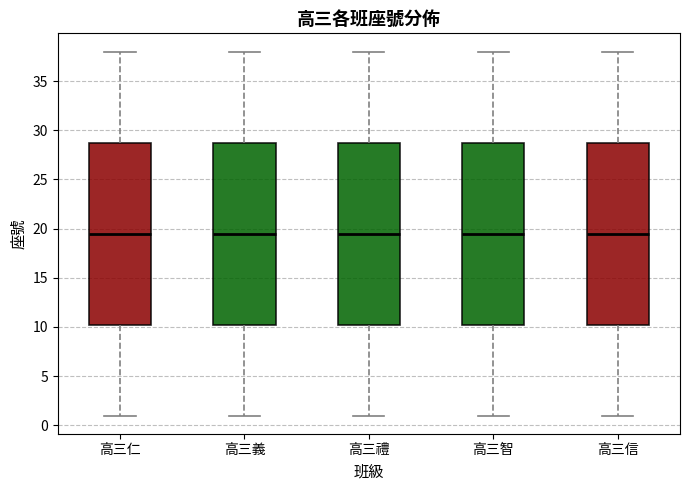

Reading left to right, read every box against the y-axis: the position of its median line, the range the box covers, and the ends of its whiskers. The values are not printed on the chart, so give them approximately, as read against the axis.

高三仁: median 19.5, box 10.5 to 29.0, whiskers 1.0 to 38.0
高三義: median 19.5, box 10.5 to 29.0, whiskers 1.0 to 38.0
高三禮: median 19.5, box 10.5 to 29.0, whiskers 1.0 to 38.0
高三智: median 19.5, box 10.5 to 29.0, whiskers 1.0 to 38.0
高三信: median 19.5, box 10.5 to 29.0, whiskers 1.0 to 38.0